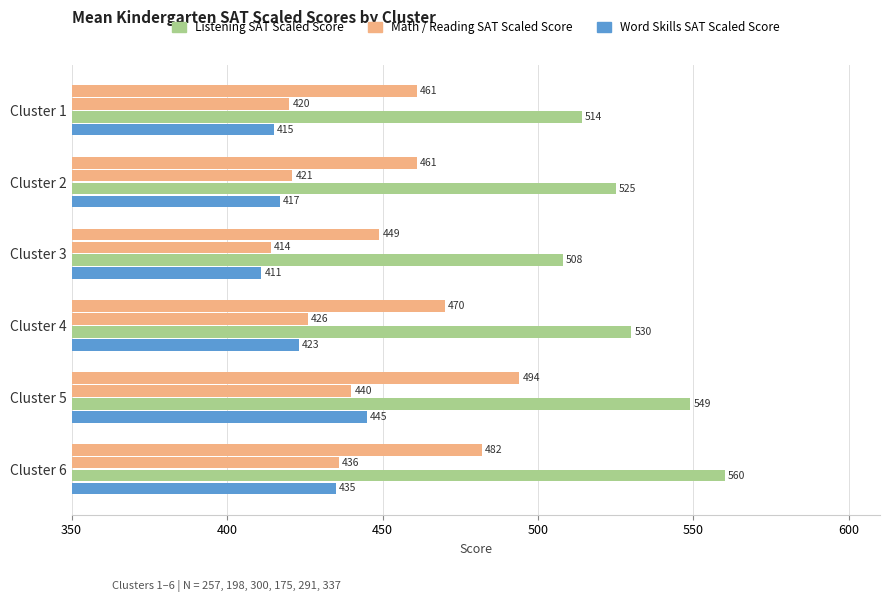

Count the number of data series in this chart.

4